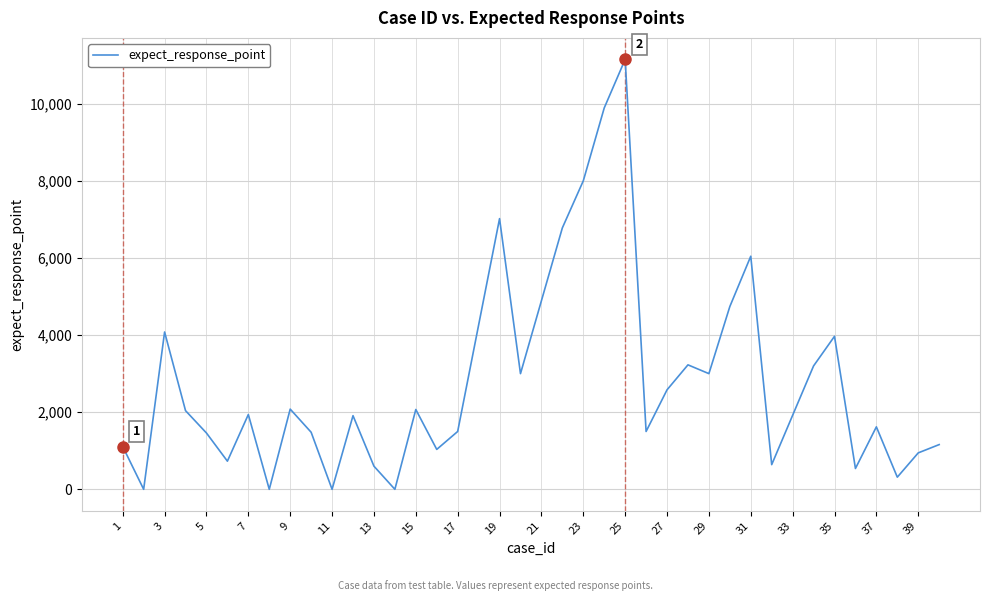

What is the difference between the maximum and minimum values?

11150